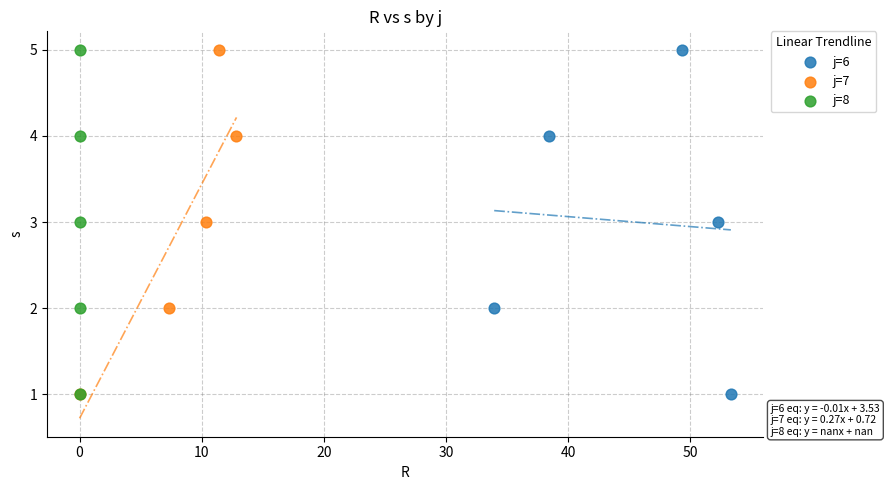

What are all the series names shown in the legend?

j=6, j=7, j=8